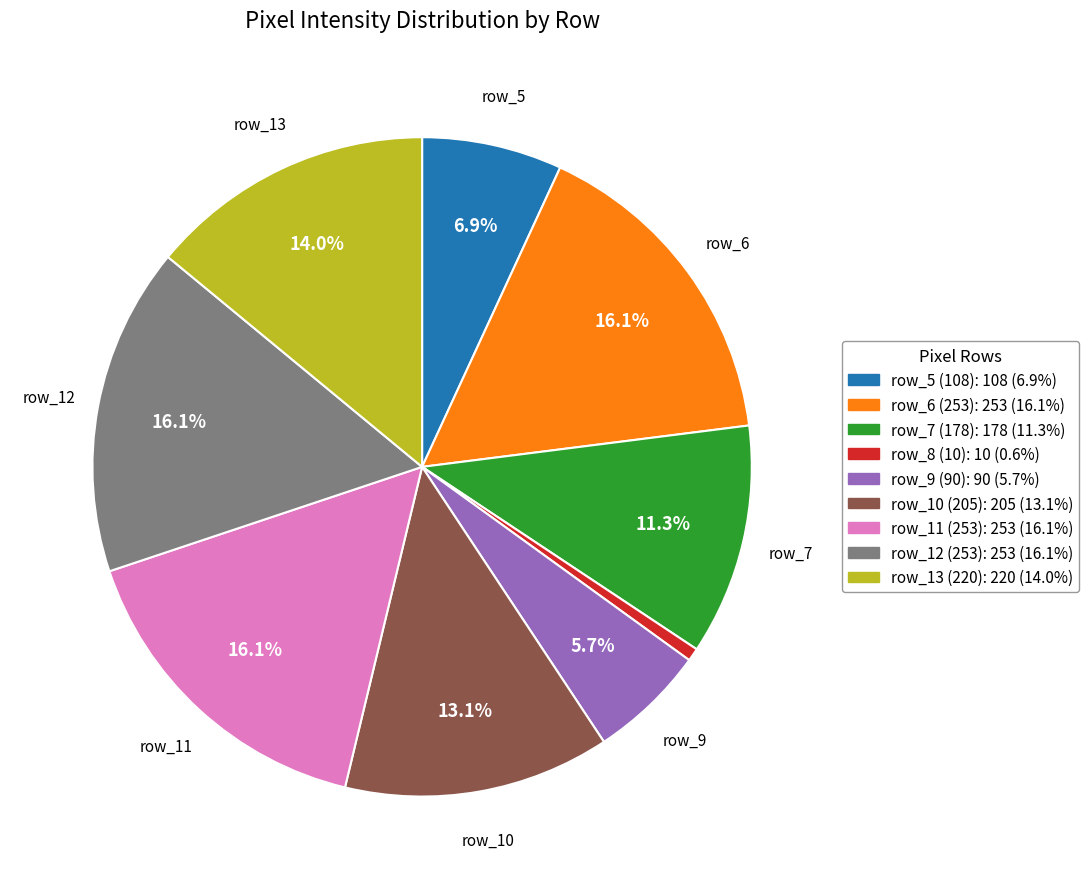

Does any single category account for the majority?

No